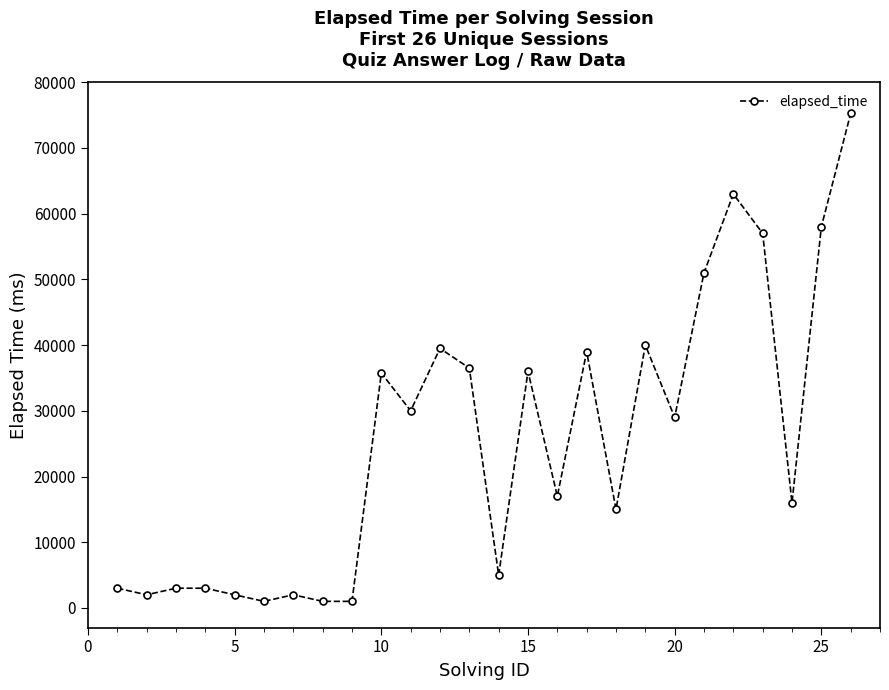

What is the greatest value displayed?

75250